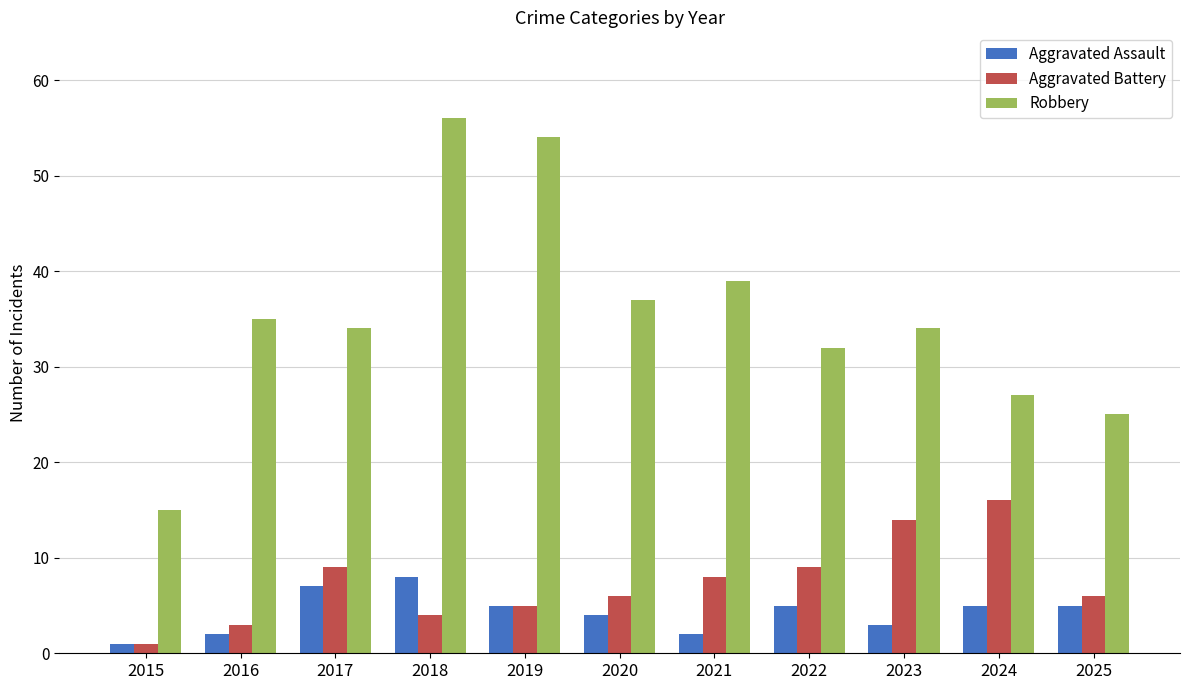

Count the number of categories in the chart.

11